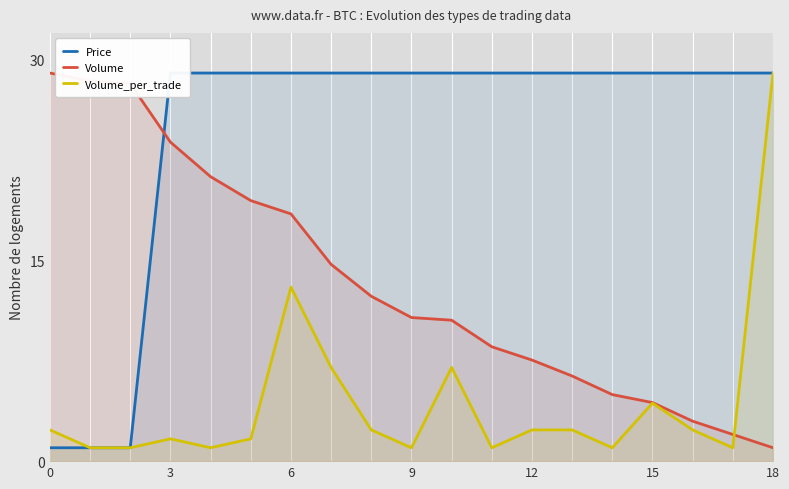

What is the lowest value of the Volume_per_trade series?

1.0